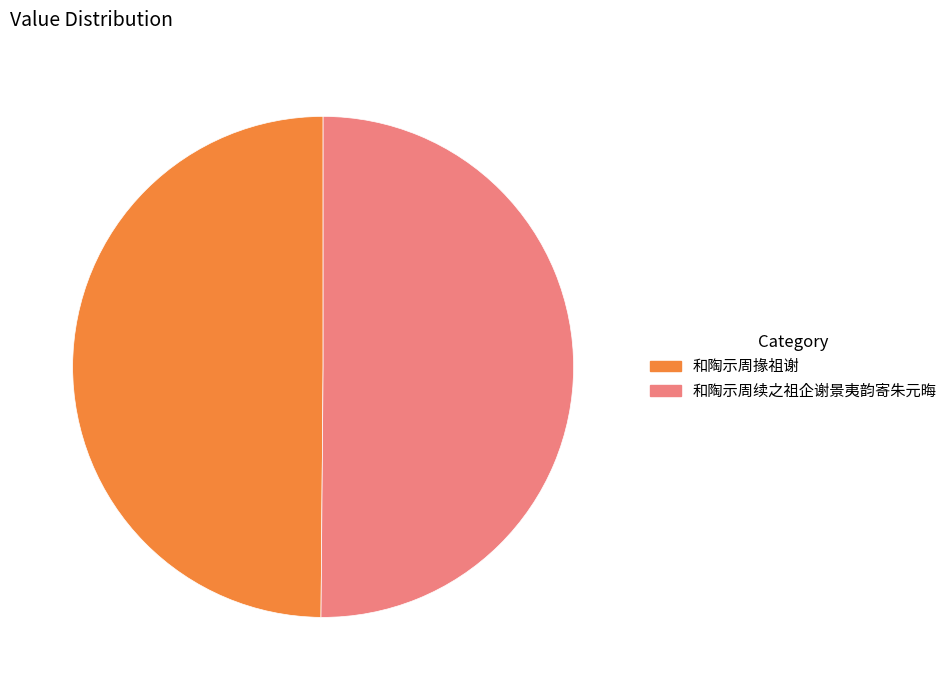

True or false: 和陶示周续之祖企谢景夷韵寄朱元晦 accounts for 50% of the total.

True